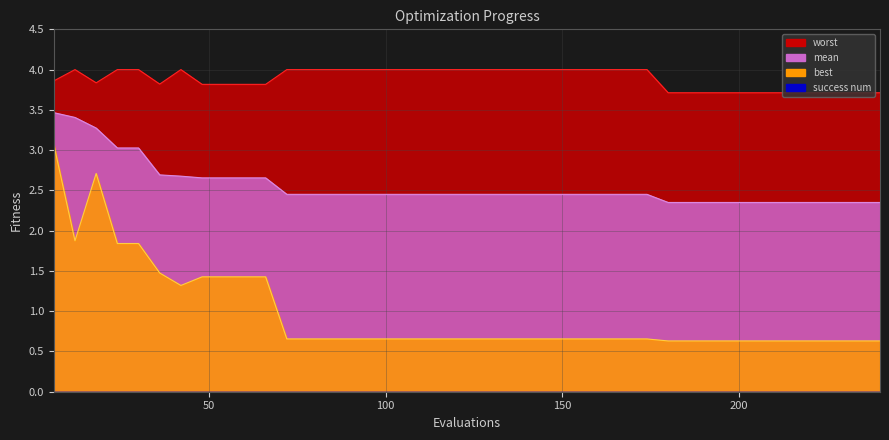

List the series in order of their overall mean, lowest first.

best, mean, worst